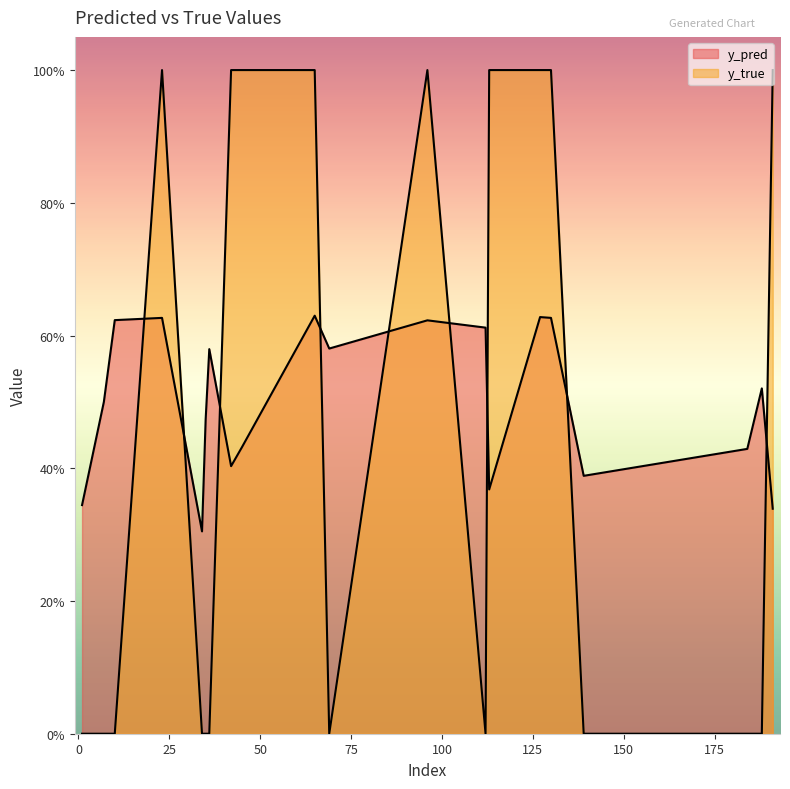

What is the difference between the highest and lowest values at 1?

0.3